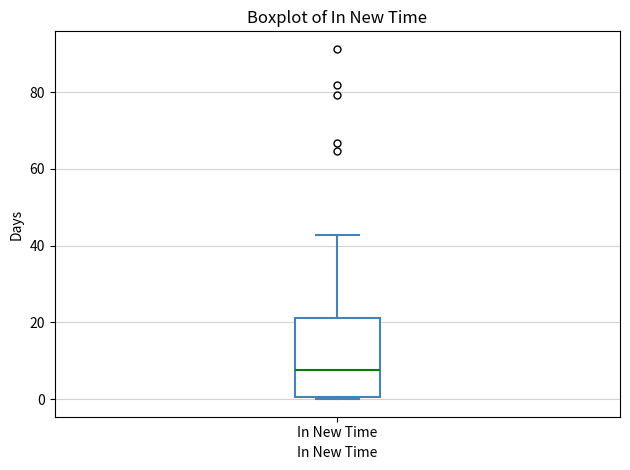

Read this box plot against the y-axis: the position of the median line, the range covered by the box, and the ends of both whiskers. The values are not printed on the chart, so give them approximately, as read against the axis.

median 8, box 0 to 22, whiskers 0 to 42